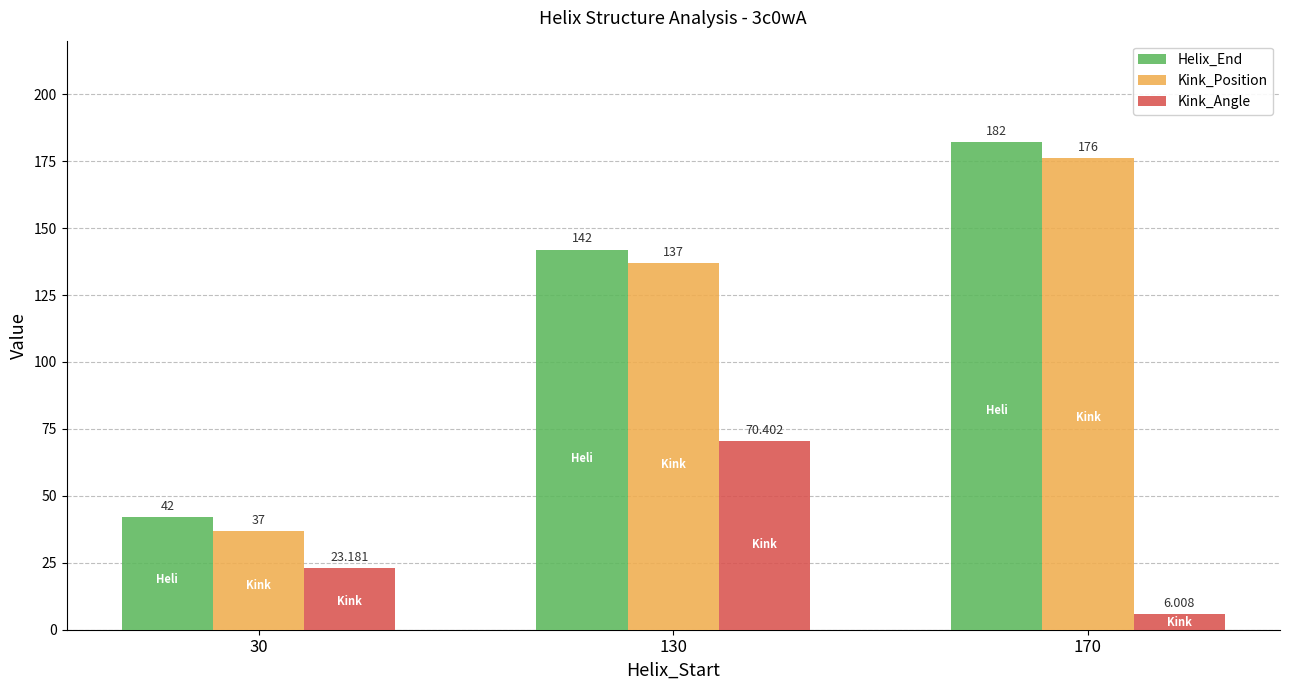

At how many categories does at least one series exceed 163?

1